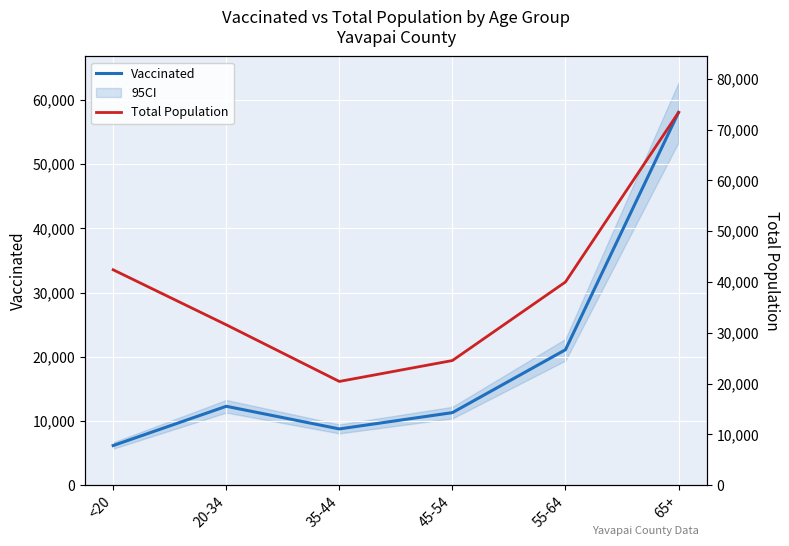

Which category has the lowest value across all series?

<20